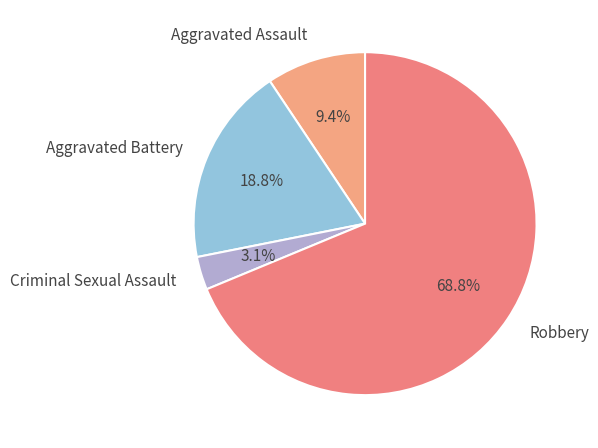

What is the ratio of the value at Aggravated Battery to the value at Robbery?

0.3